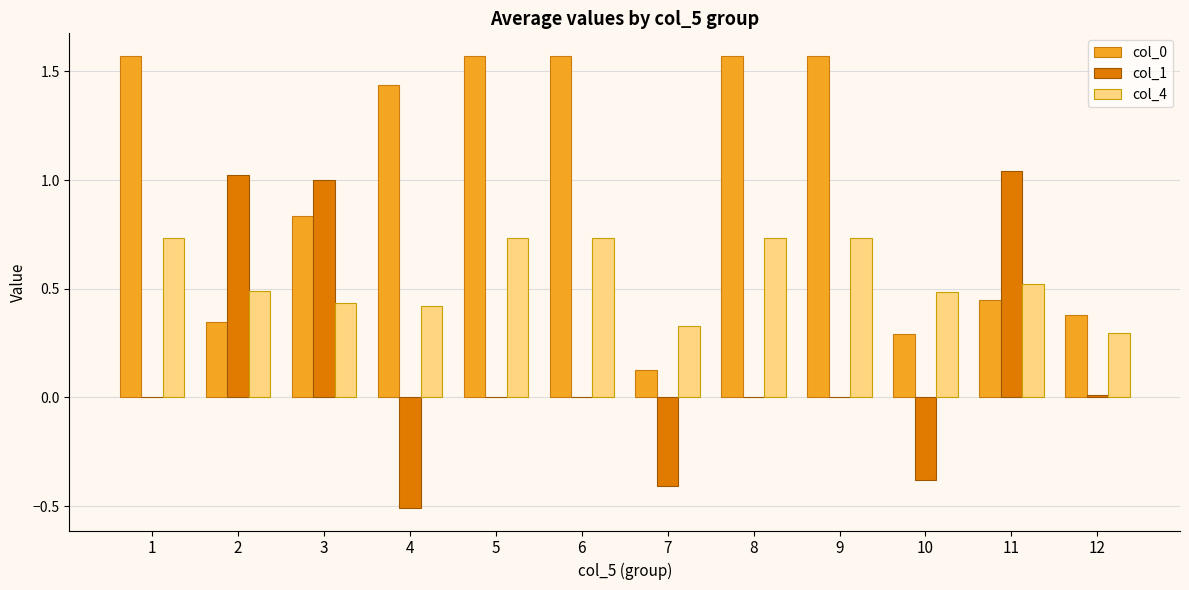

What is the sum of the col_1 values at 10 and 9?

-0.4